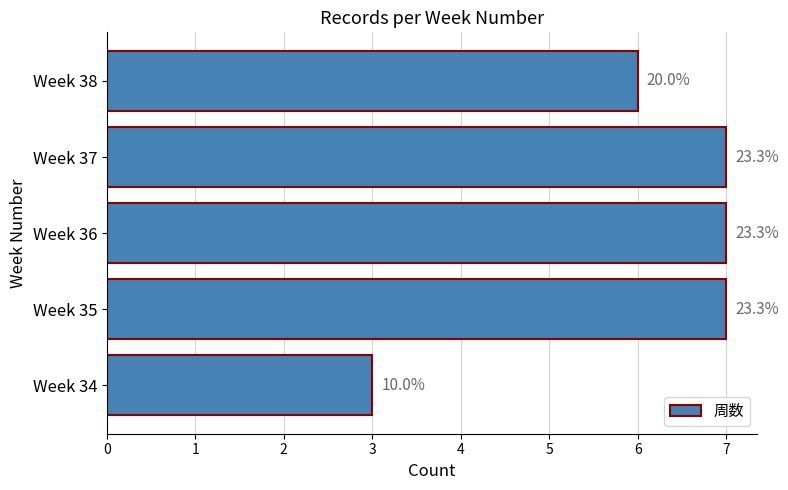

How many bars are there in total?

5